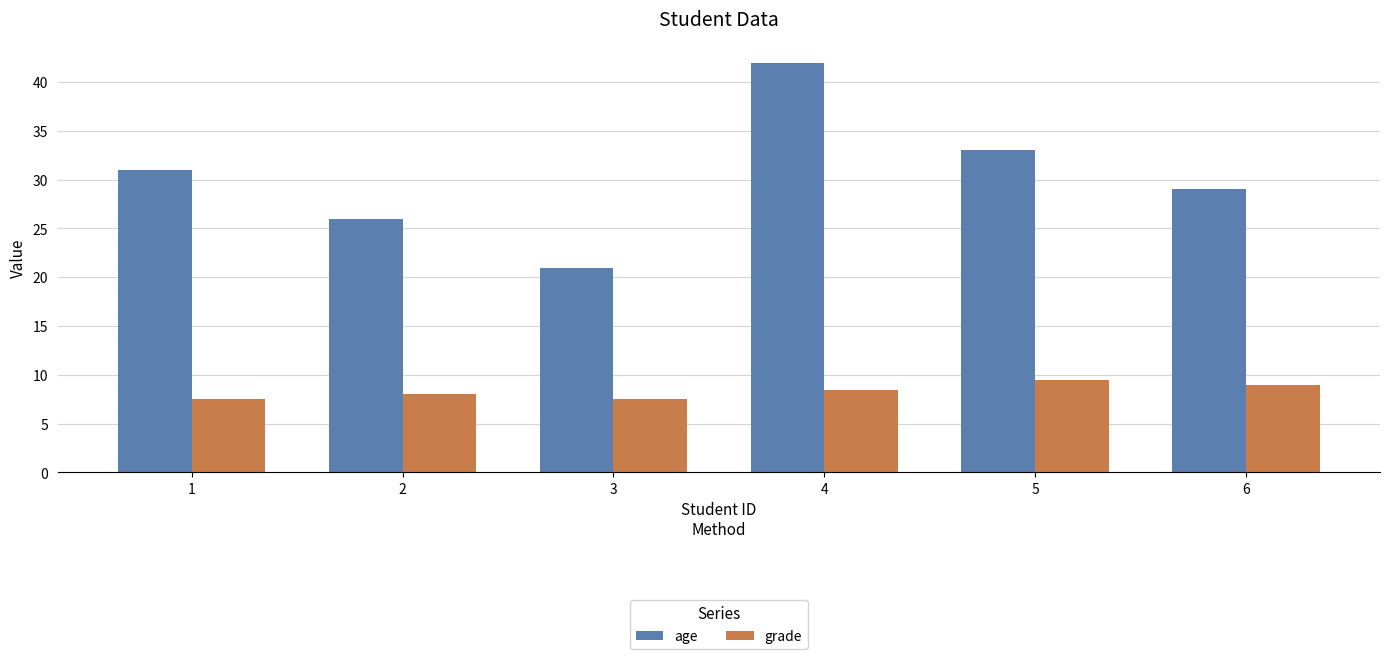

Between 2 and 4, which series saw the biggest shift?

age